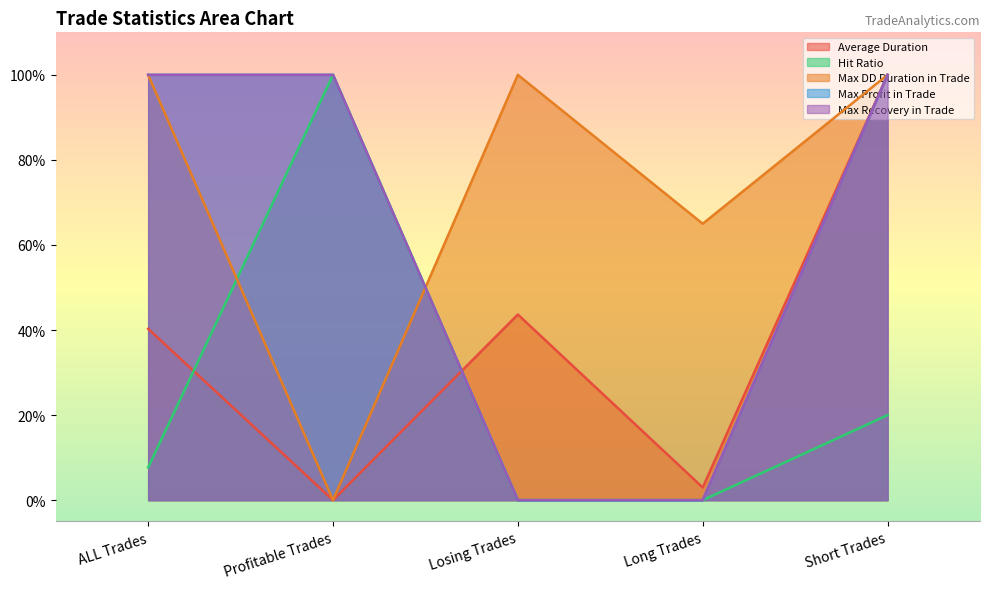

Does the chart display data point markers on the line(s)?

No